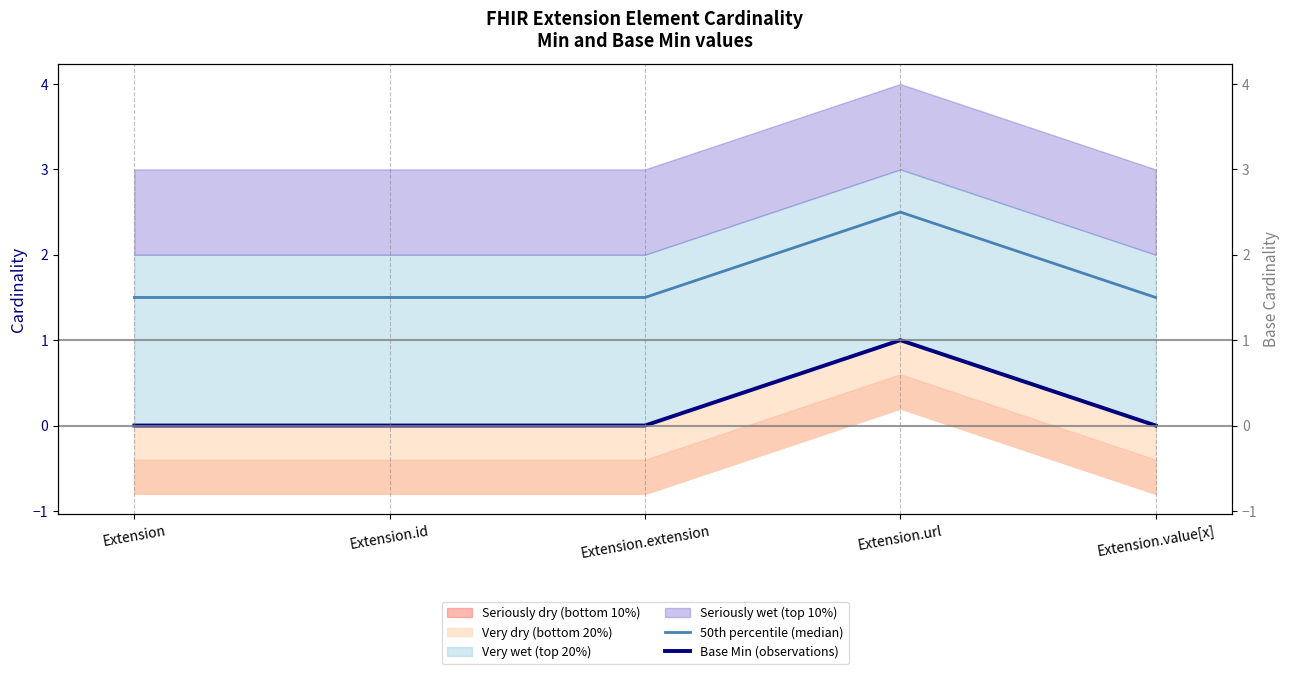

What is the total value across all series at Extension.value[x]?

1.5